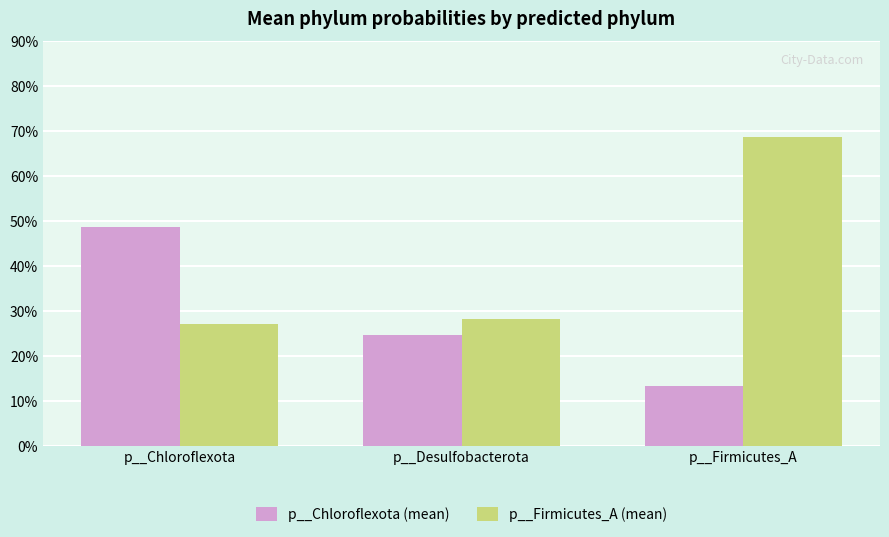

Which label corresponds to the smallest value in the chart?

p__Firmicutes_A